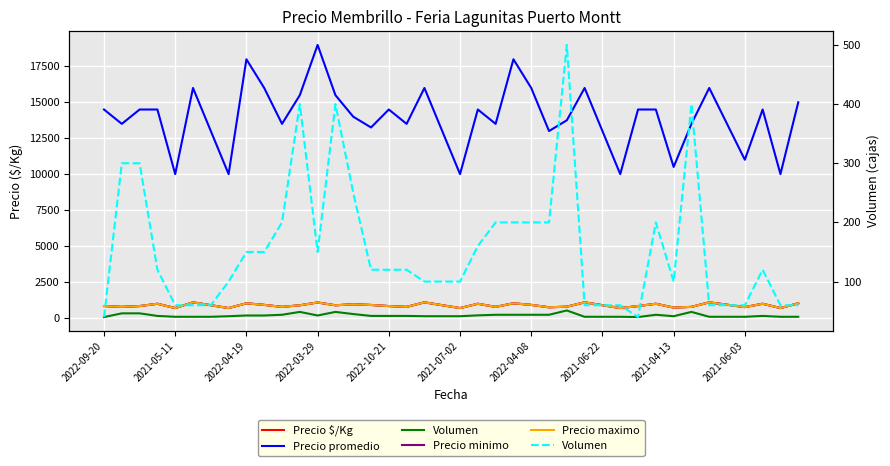

True or false: Precio minimo and Precio $/Kg intersect in this chart.

False